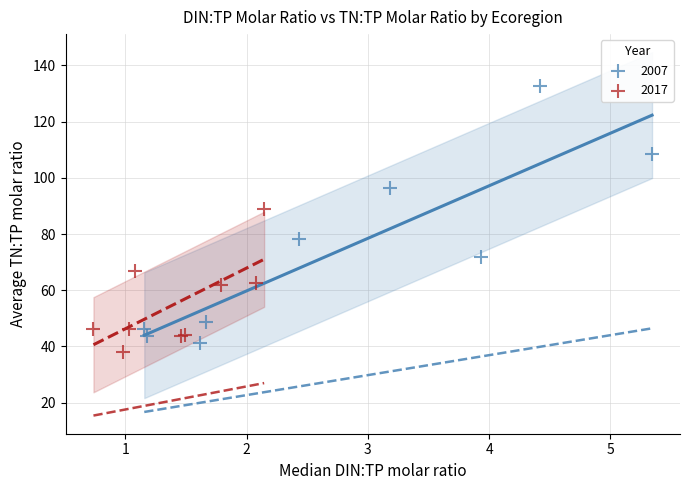

Which series reaches the maximum Y coordinate?

2007